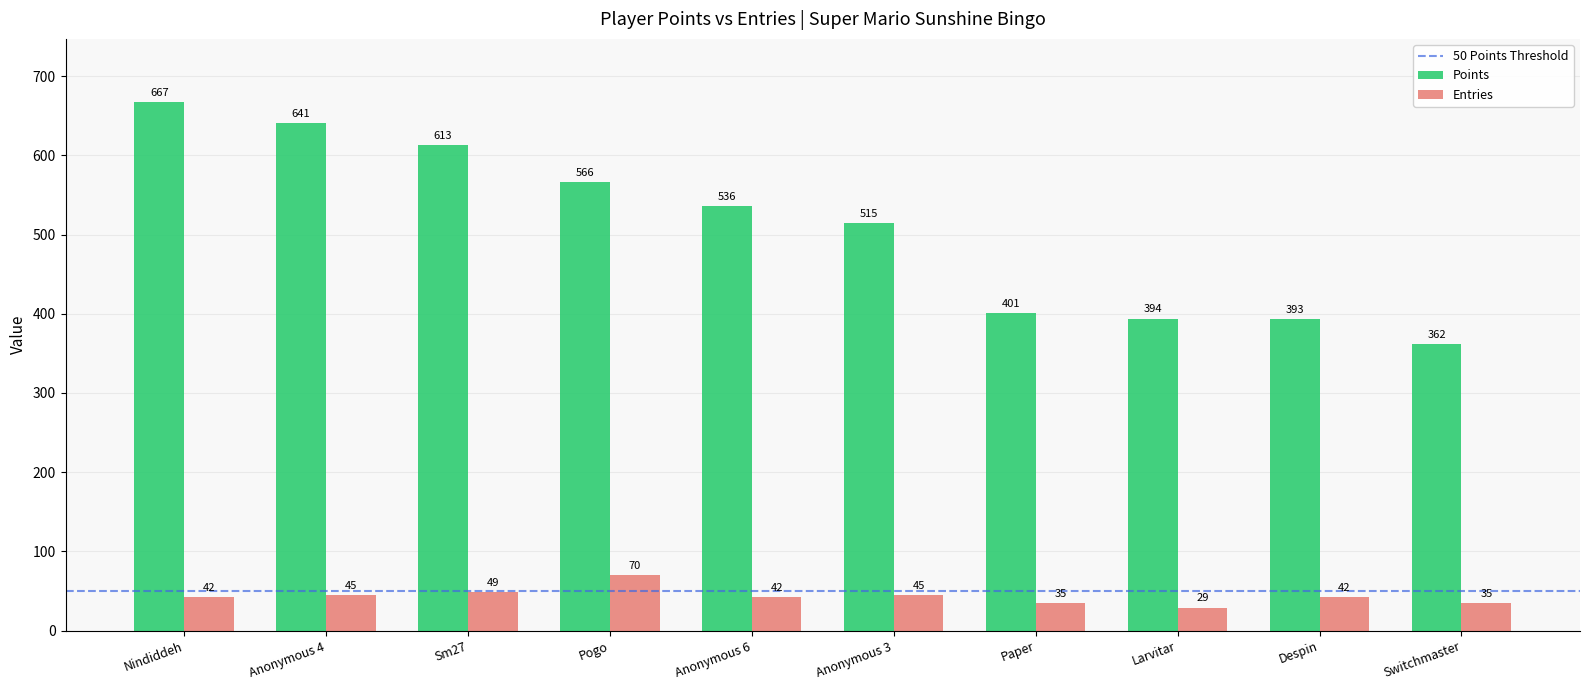

Reading right to left, what are all the values shown in this chart?

Points: Switchmaster=362	Despin=393	Larvitar=394	Paper=401	Anonymous 3=515	Anonymous 6=536	Pogo=566	Sm27=613	Anonymous 4=641	Nindiddeh=667
Entries: Switchmaster=35	Despin=42	Larvitar=29	Paper=35	Anonymous 3=45	Anonymous 6=42	Pogo=70	Sm27=49	Anonymous 4=45	Nindiddeh=42